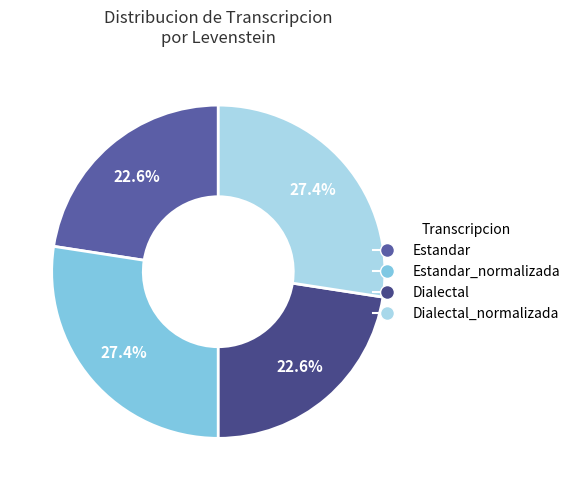

What is the total percentage of Dialectal and Estandar?

45.1%